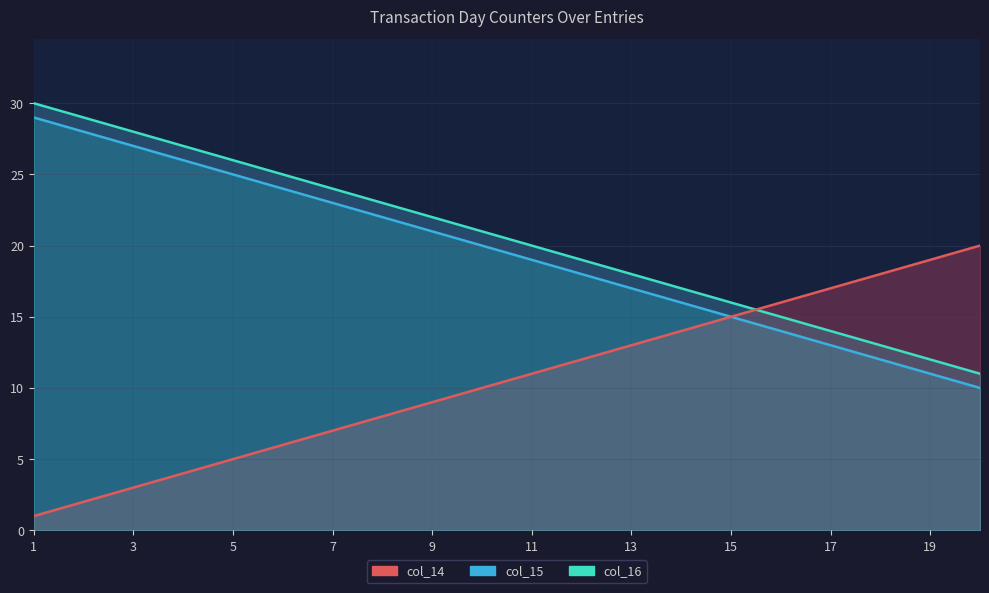

Which series has the largest range (max minus min)?

col_16